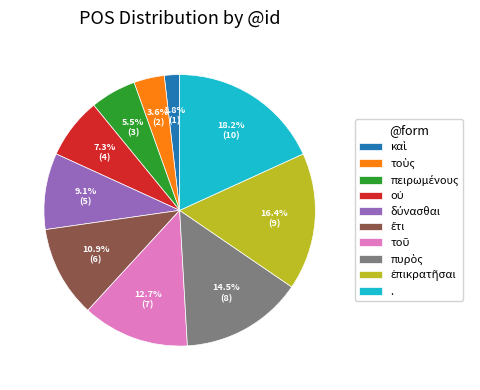

Which category has the biggest portion of the pie?

.